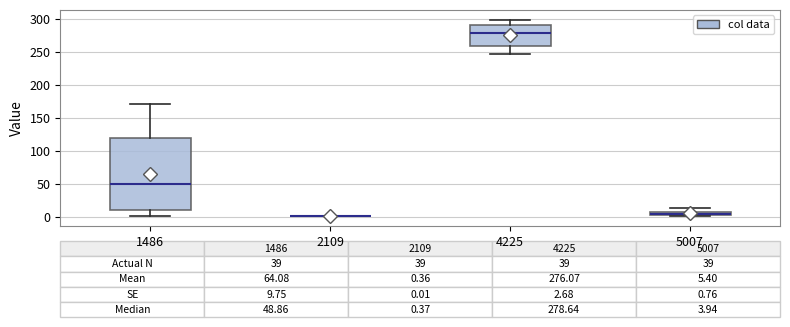

Comparing the boxes themselves (not the whiskers), which one is the tallest?

1486